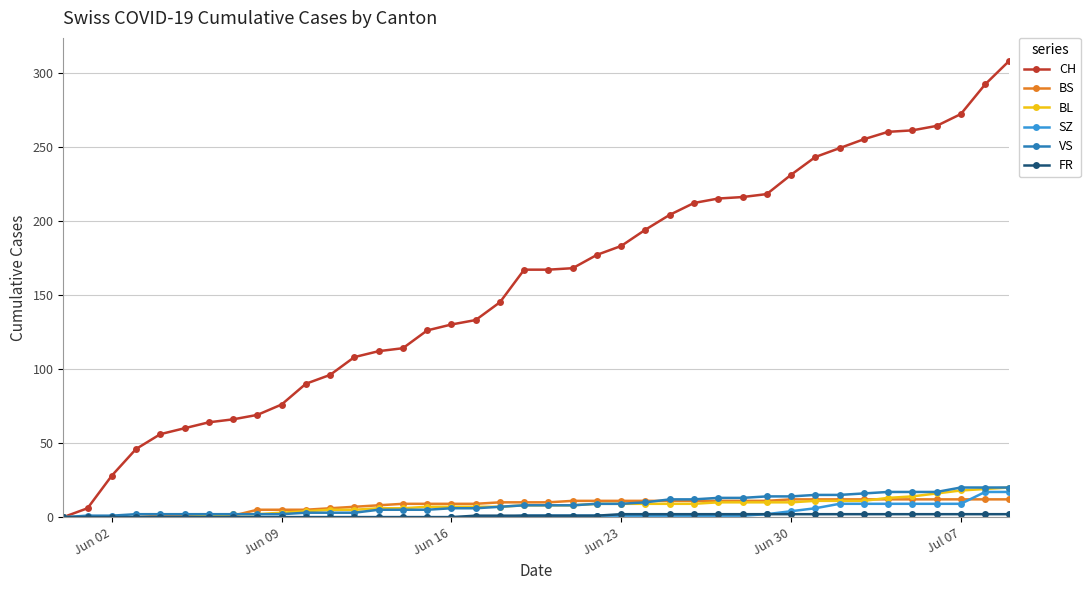

Which series has the widest spread of values?

CH